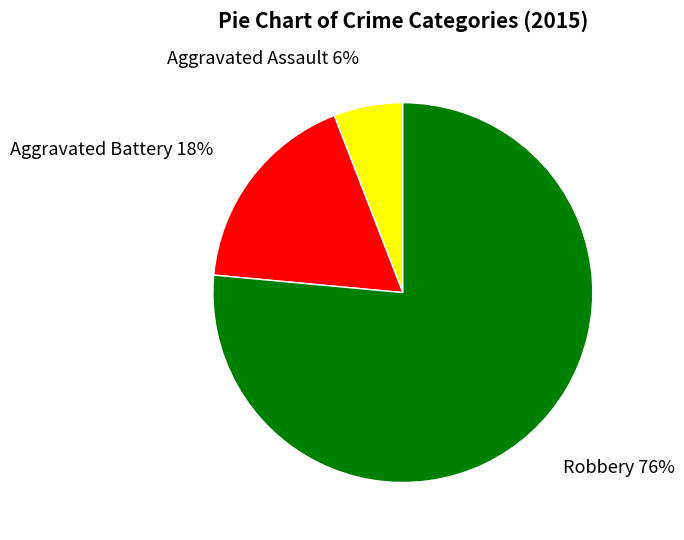

Is the sum of Aggravated Battery and Robbery greater than half?

Yes